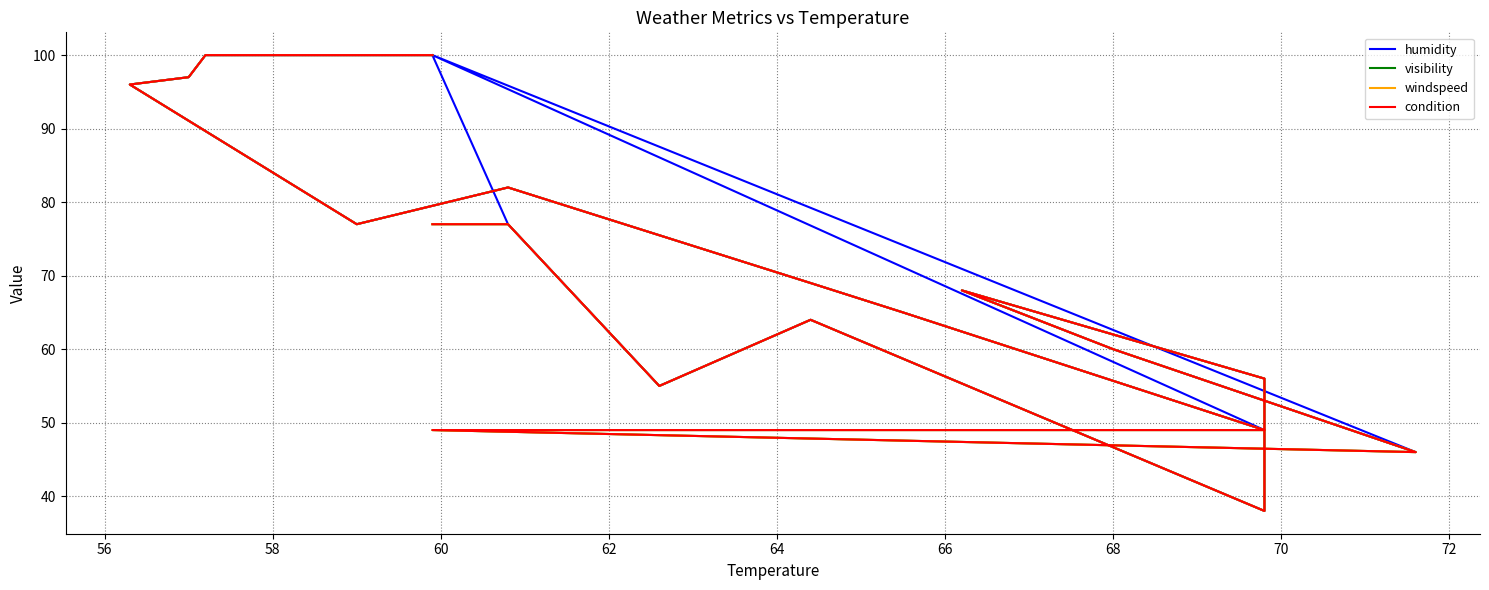

True or false: humidity and windspeed intersect in this chart.

False